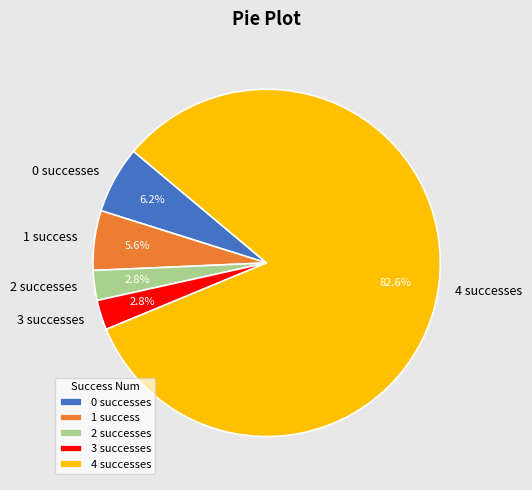

What portion of the pie excludes 3 successes?

97.2%